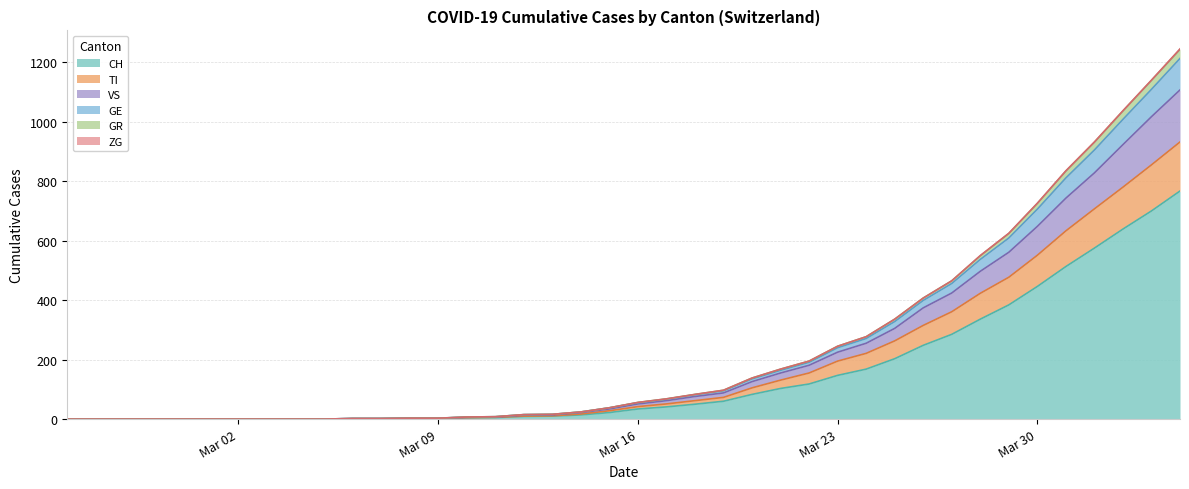

How many values in the CH series are below 34?

20